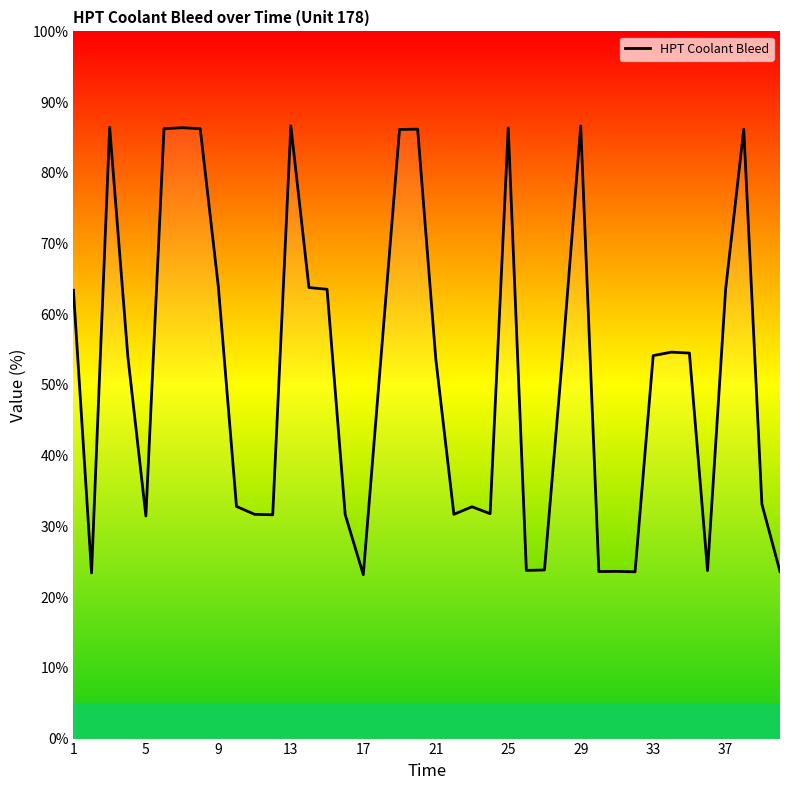

What is the difference between the maximum and minimum values?

63.5